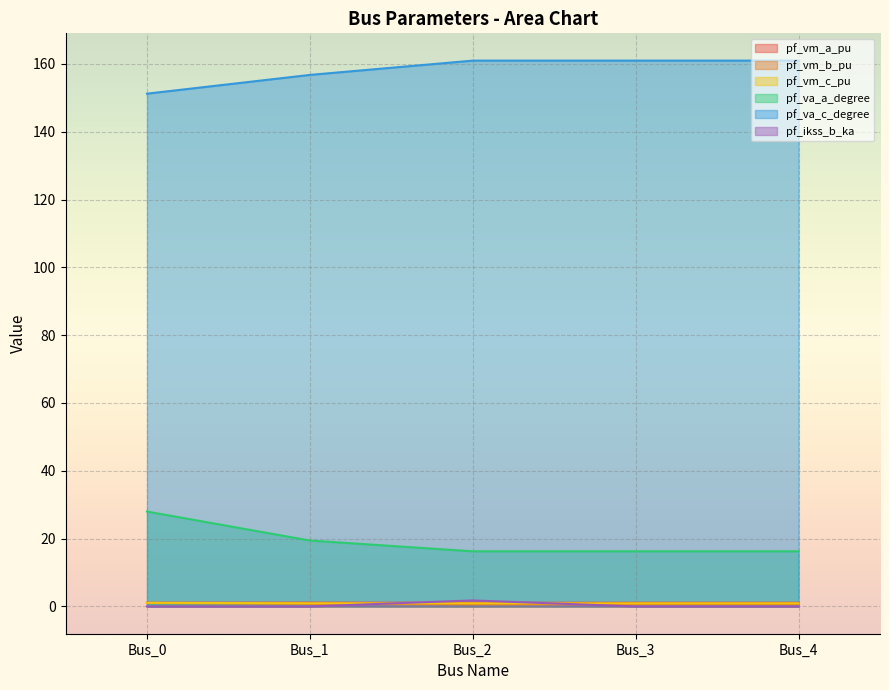

Is it true that pf_va_c_degree equals 161.0 at Bus_3?

True